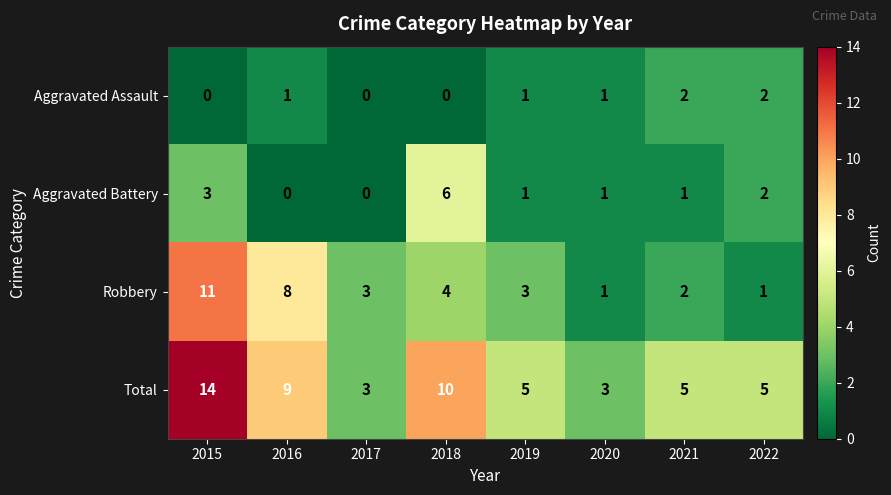

Where does the Total series first go above 5?

2015